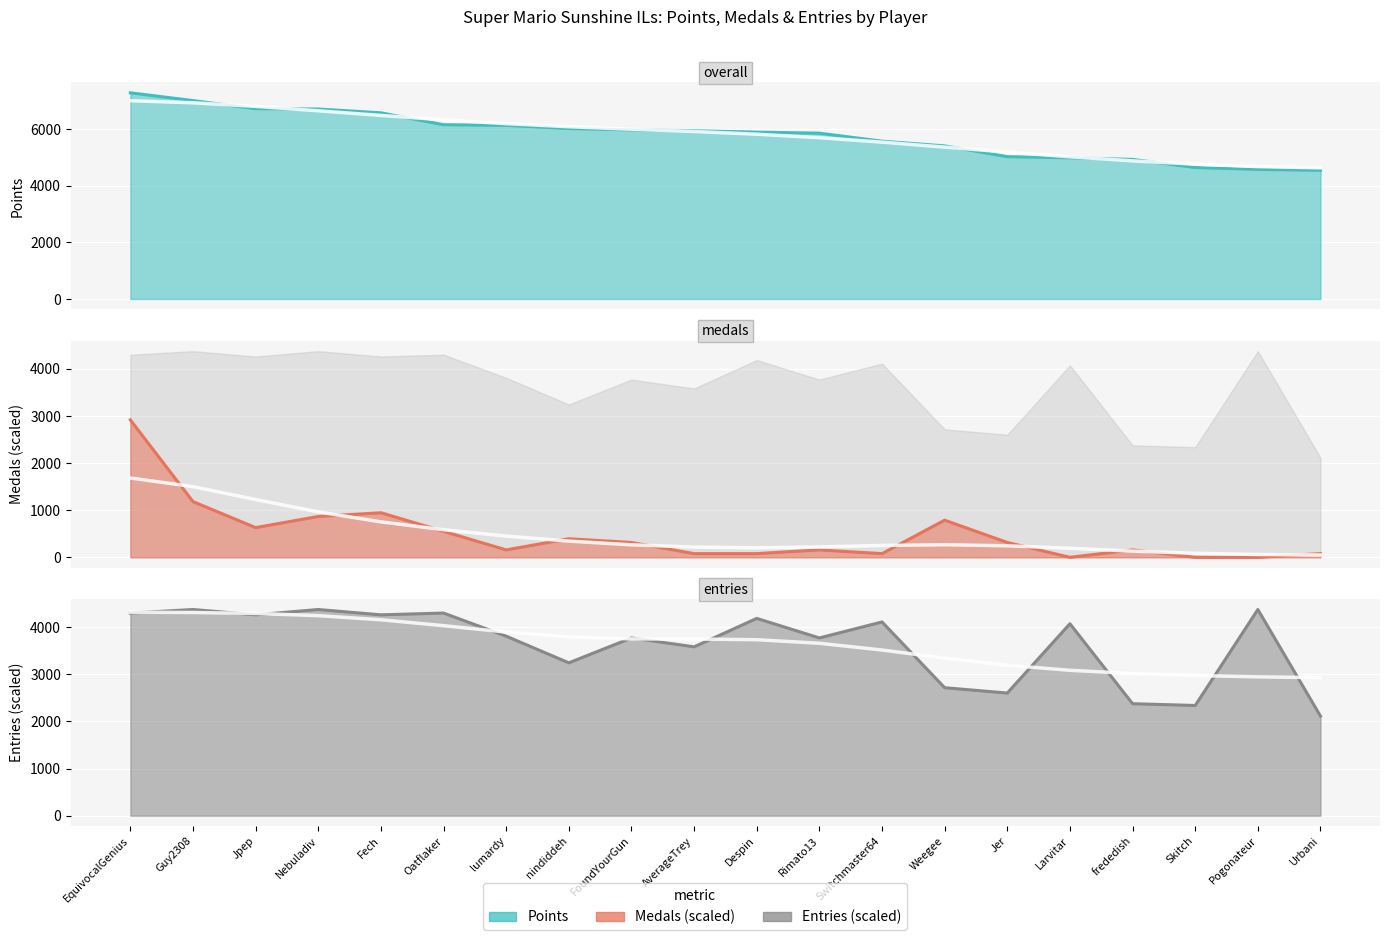

How many distinct data groups are displayed?

3